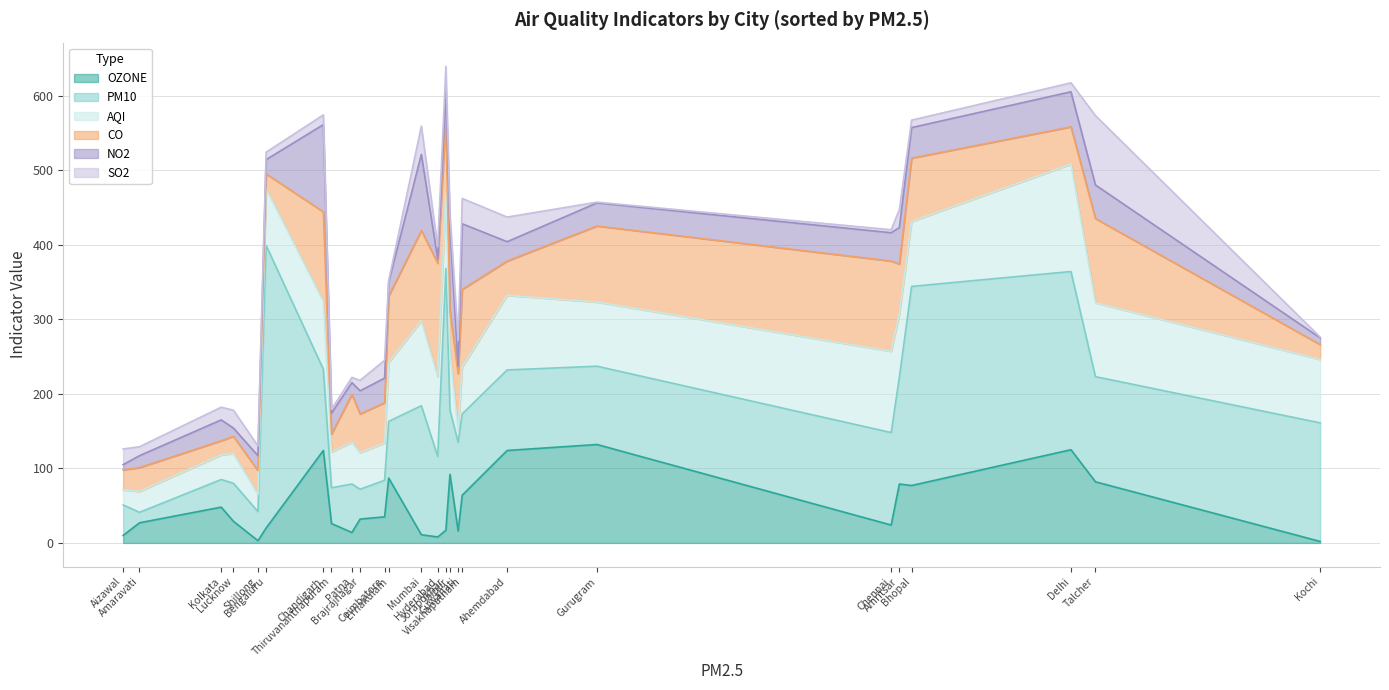

The NO2 series shows 10 at Guwahati. True or false?

True